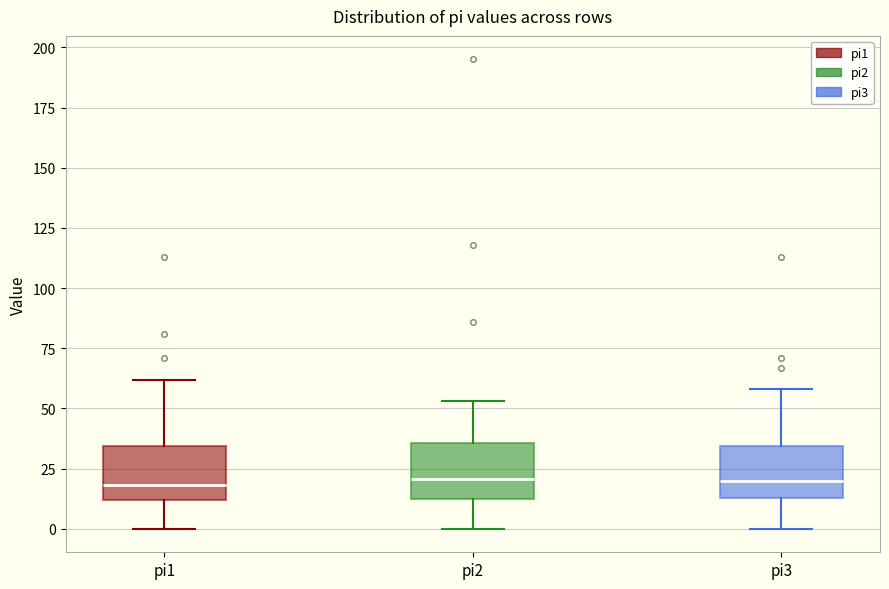

Reading left to right, transcribe this box plot: for each box, give where its median line is, the range the box spans, and where its two whiskers end, as read against the y-axis. The values are not printed on the chart, so give them approximately, as read against the axis.

pi1: median 20, box 10 to 35, whiskers 0 to 60
pi2: median 20, box 10 to 35, whiskers 0 to 55
pi3: median 20, box 15 to 35, whiskers 0 to 60